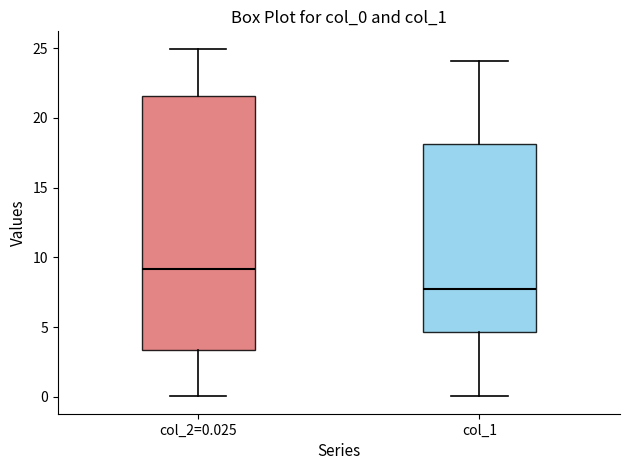

Reading left to right, read every box against the y-axis: the position of its median line, the range the box covers, and the ends of its whiskers. The values are not printed on the chart, so give them approximately, as read against the axis.

col_2=0.025: median 9.0, box 3.5 to 21.5, whiskers 0.0 to 25.0
col_1: median 7.5, box 4.5 to 18.0, whiskers 0.0 to 24.0